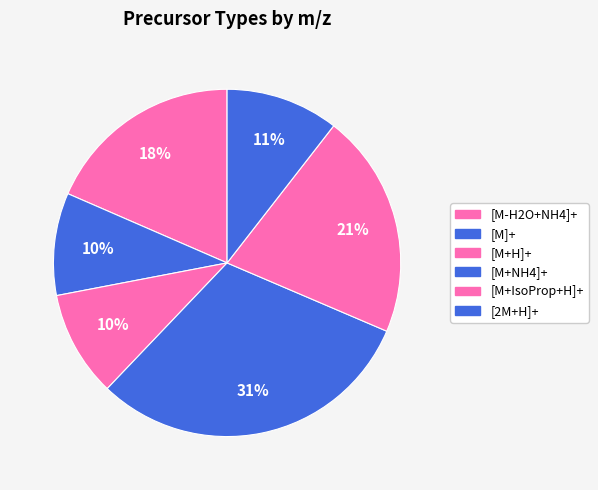

How many slices are in this pie chart?

6